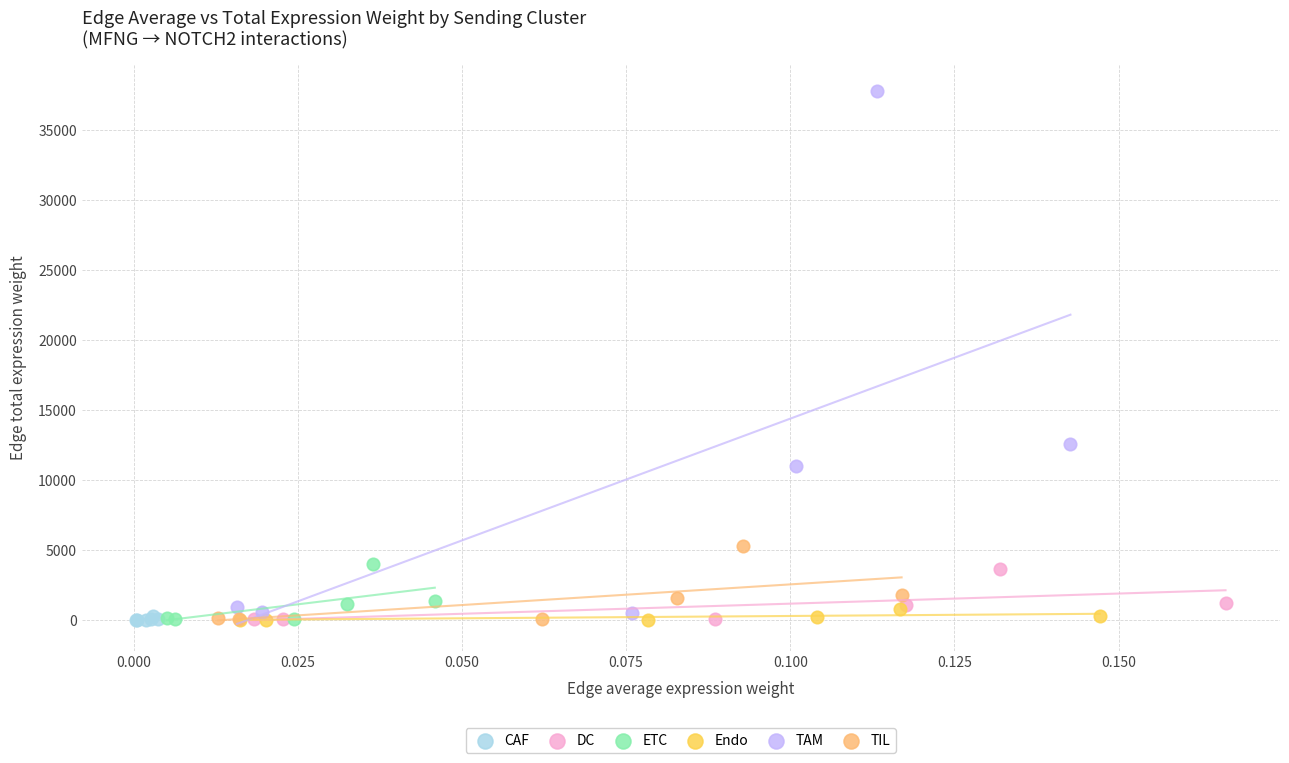

Which series has the widest spread of Y values?

TAM